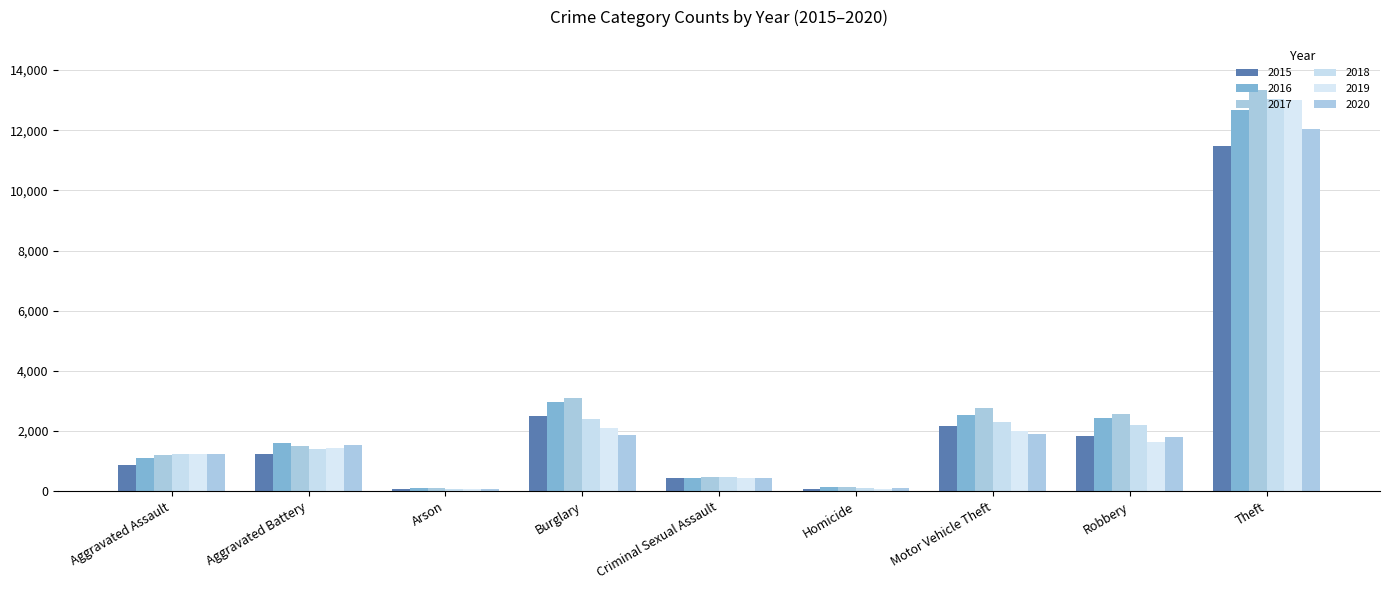

At how many categories does at least one series exceed 1263?

5